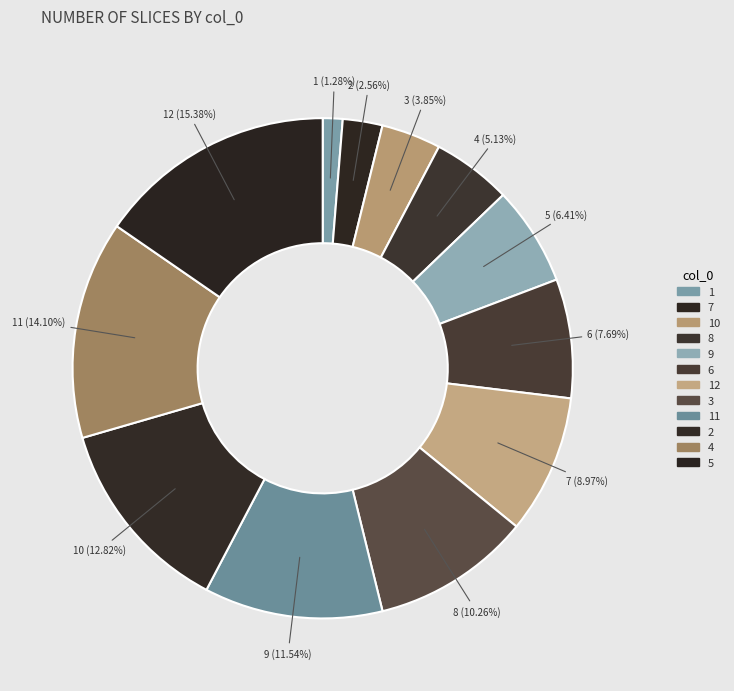

What percentage is the 10 slice, to the nearest percent?

4%